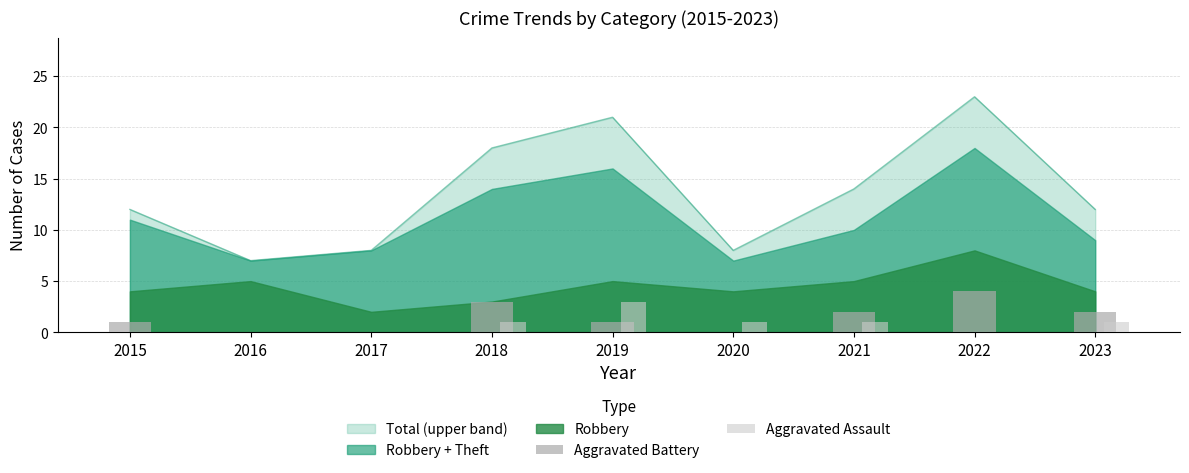

Which series has the largest total across all categories?

Aggravated Battery